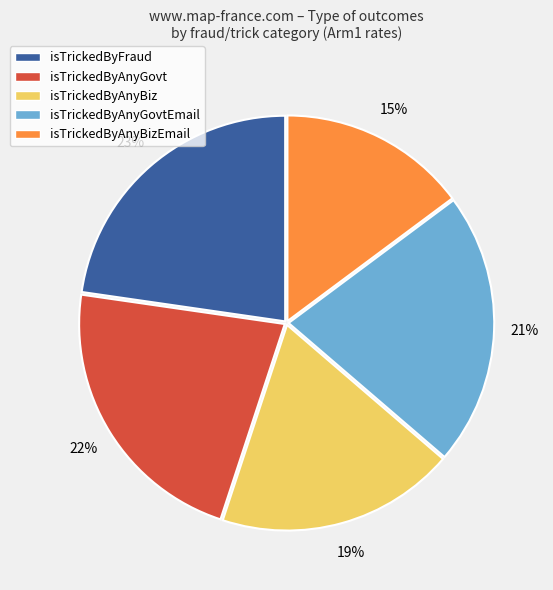

Count the number of slices in the pie.

5